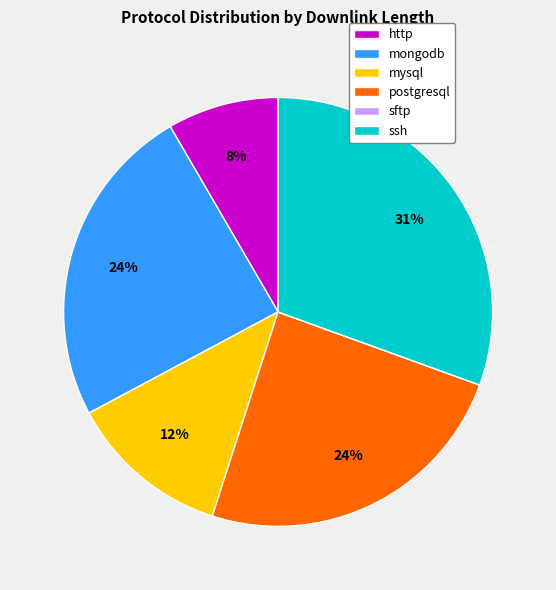

Combined, do mongodb and ssh account for over 50%?

Yes